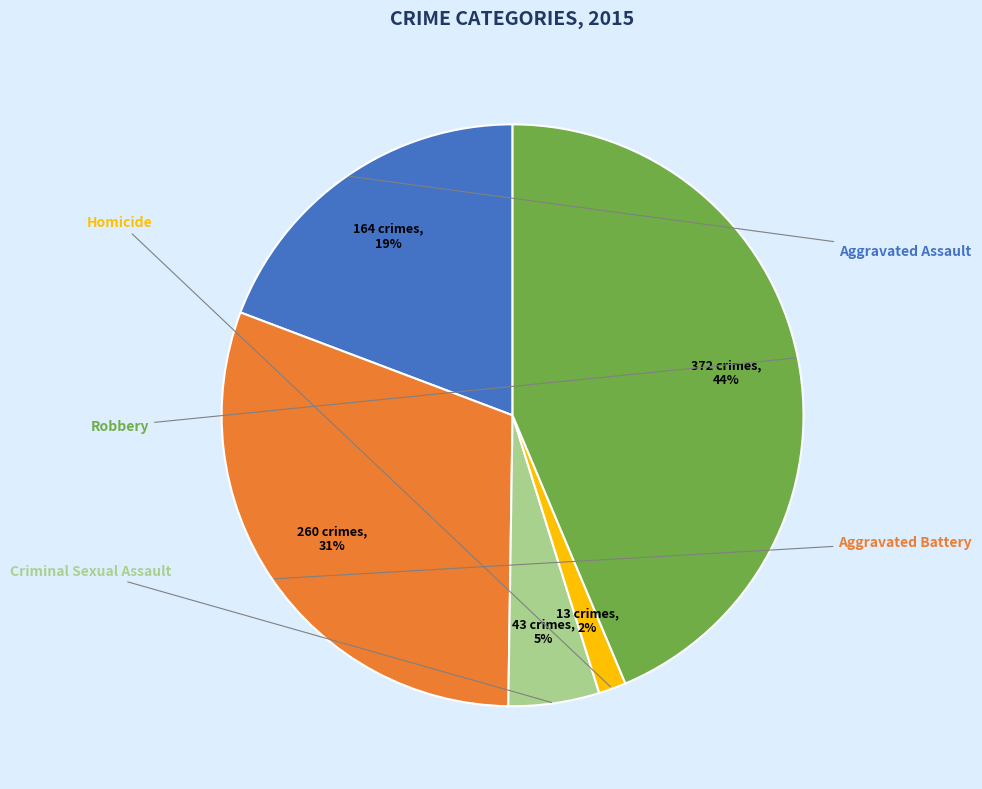

To the nearest percent, what is the difference between the largest and smallest slice percentages?

42%